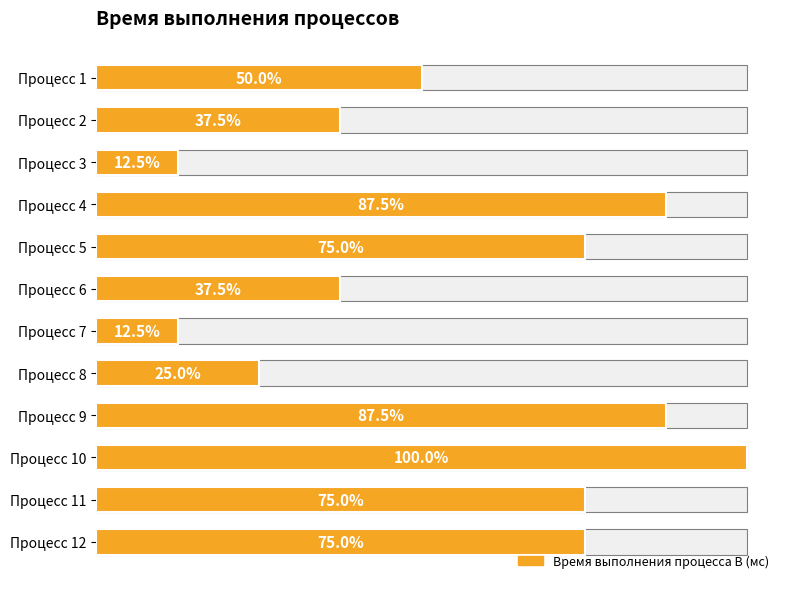

The value at Процесс 3 is 1. True or false?

True